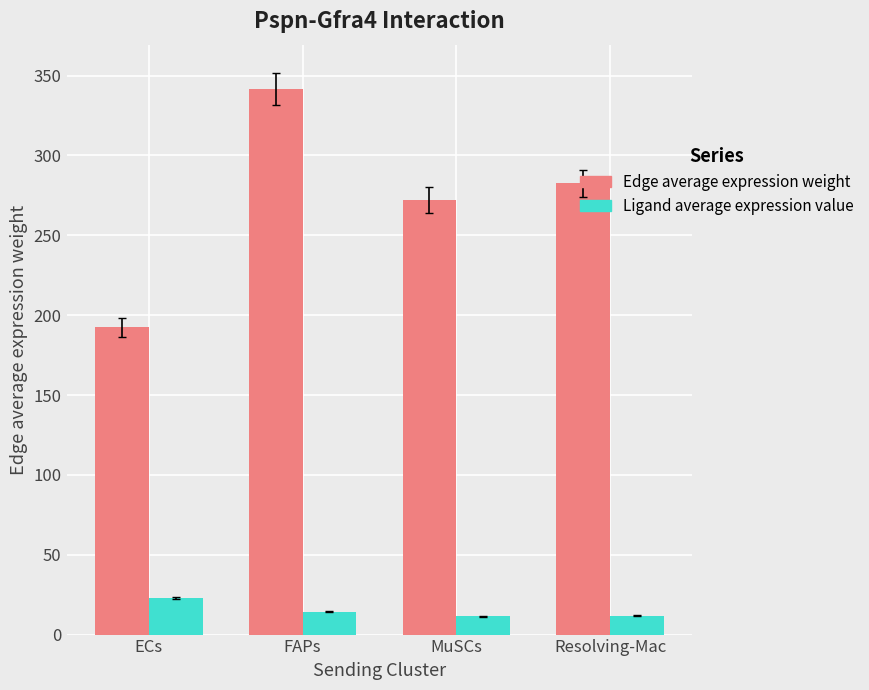

Is the value of Ligand average expression value at MuSCs greater than the value of Edge average expression weight at ECs?

No